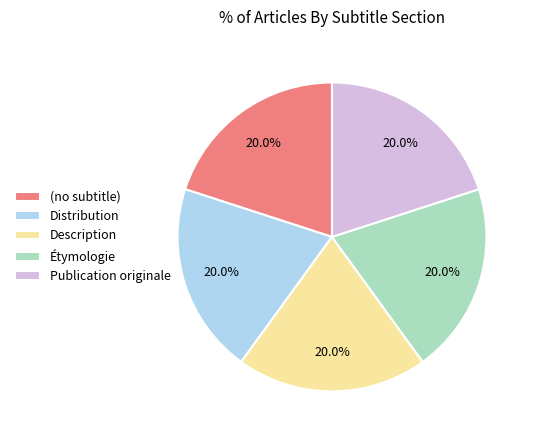

How much of the chart is everything except Description?

80.0%